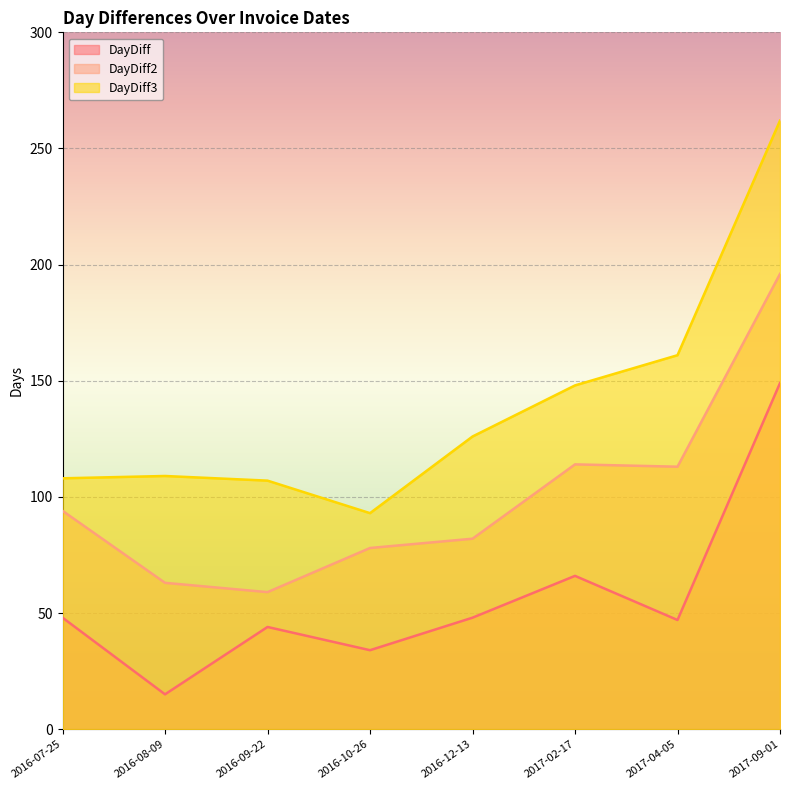

What is the difference between the highest and lowest values at 2017-02-17?

82